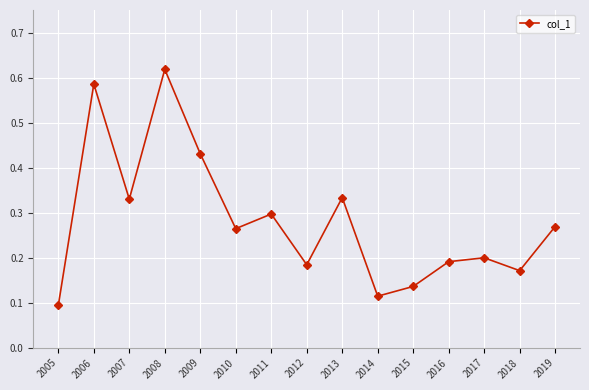

True or false: the data shows 0.2 at 2012.

True